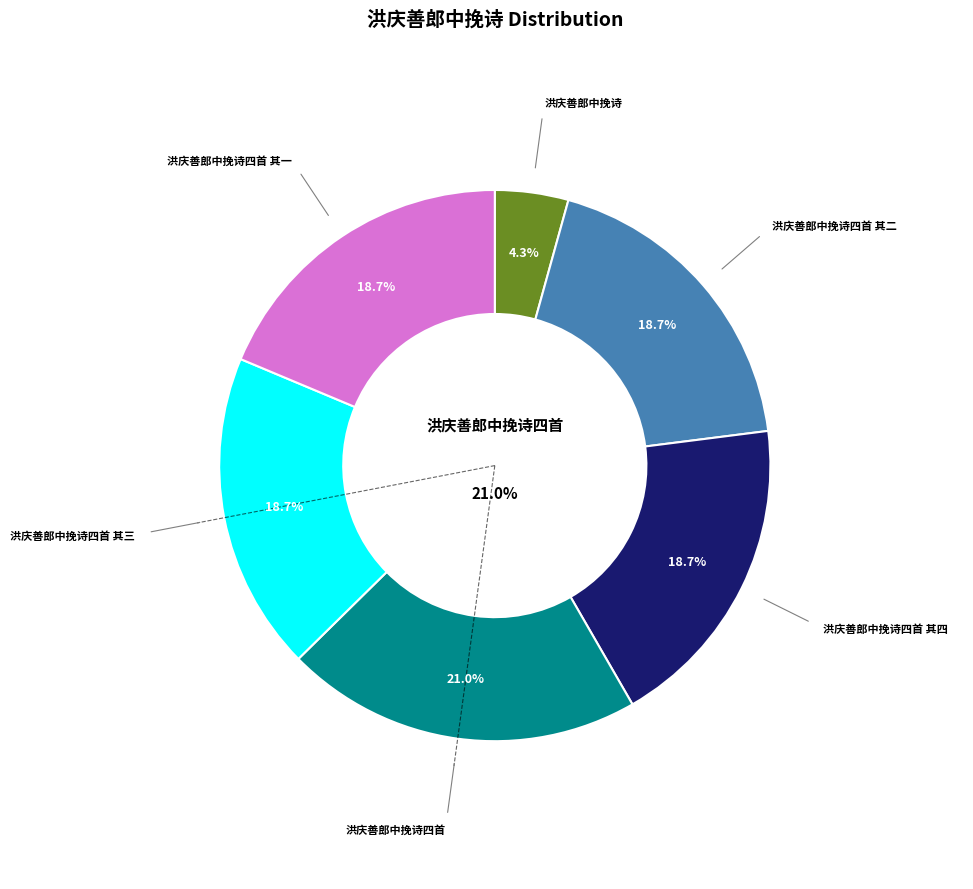

What is the smallest slice in the pie chart?

洪庆善郎中挽诗